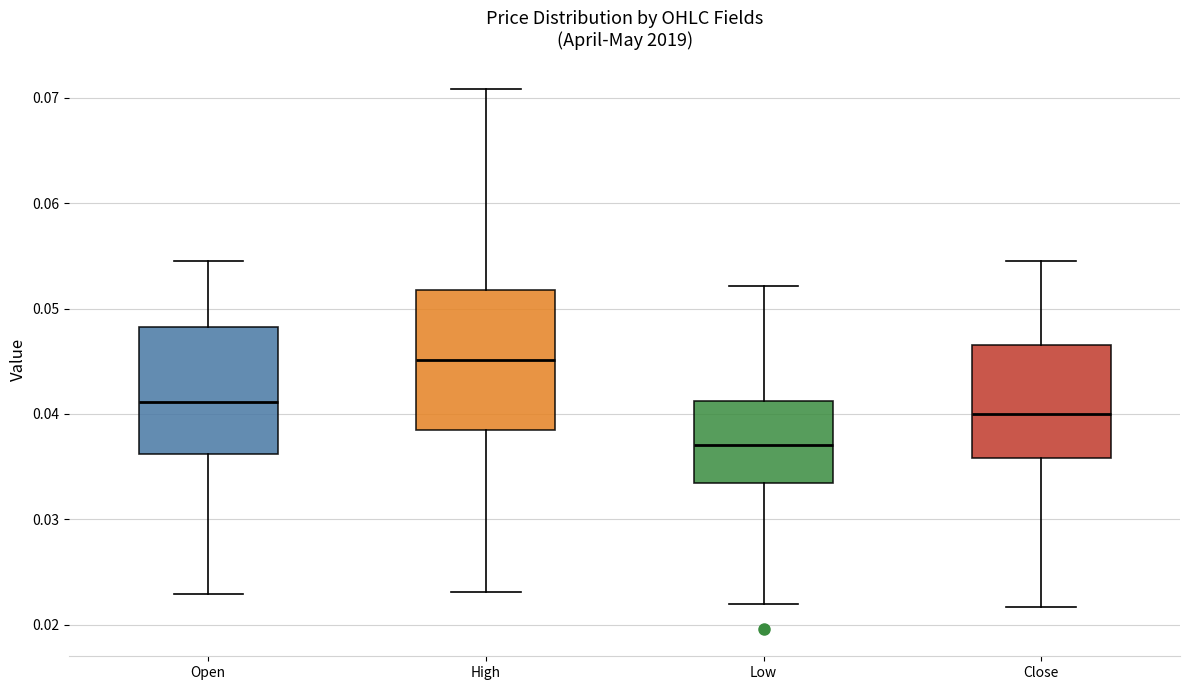

Where does the lower whisker of the box for Close end on the y-axis? The values are not printed on the chart, so give them approximately, as read against the axis.

0.022